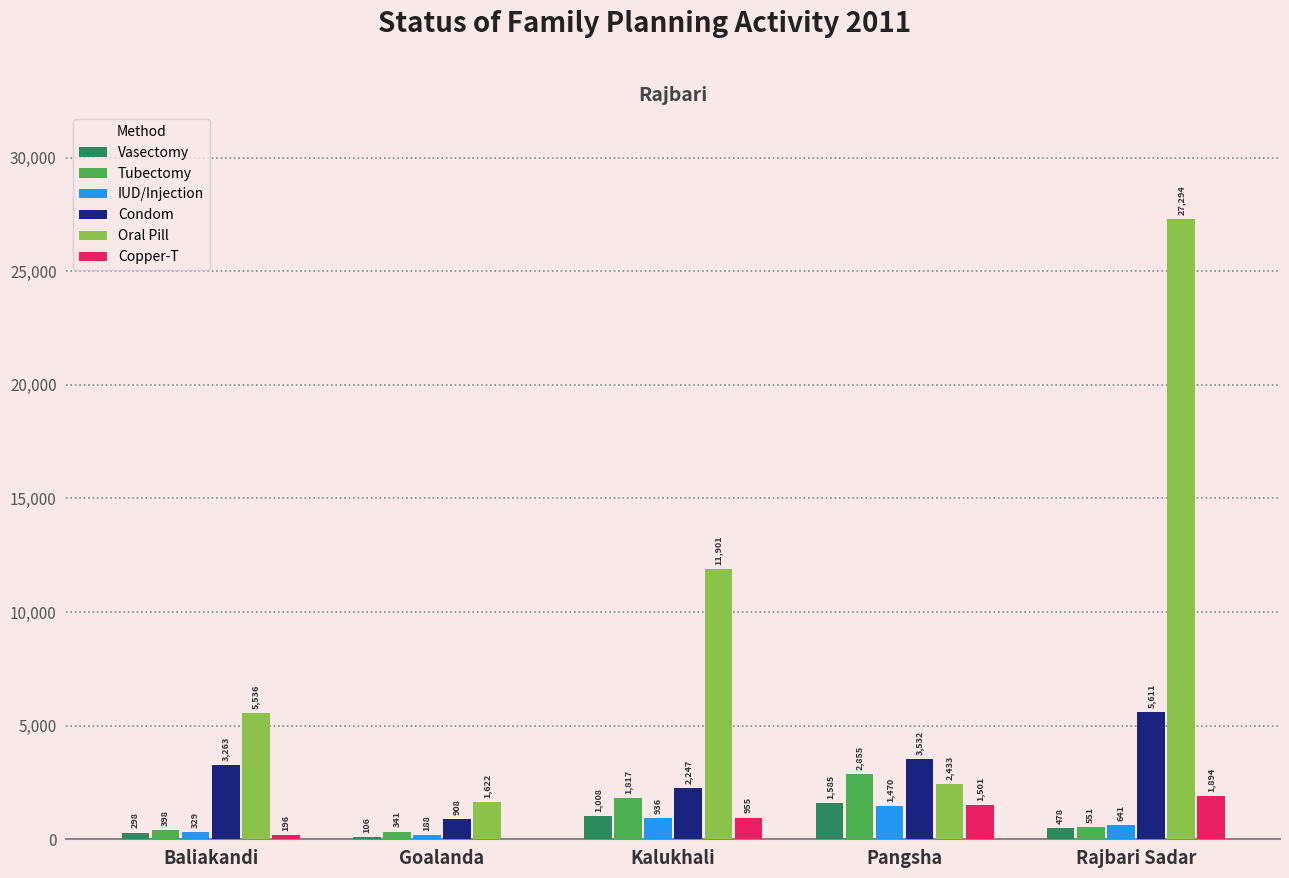

What is the total value across all series at Rajbari Sadar?

36469